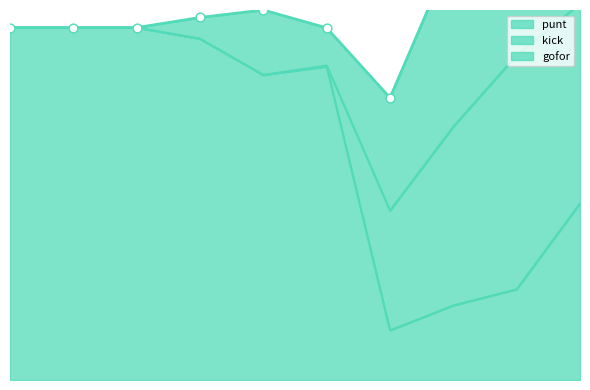

Which series reaches the minimum Y coordinate?

gofor